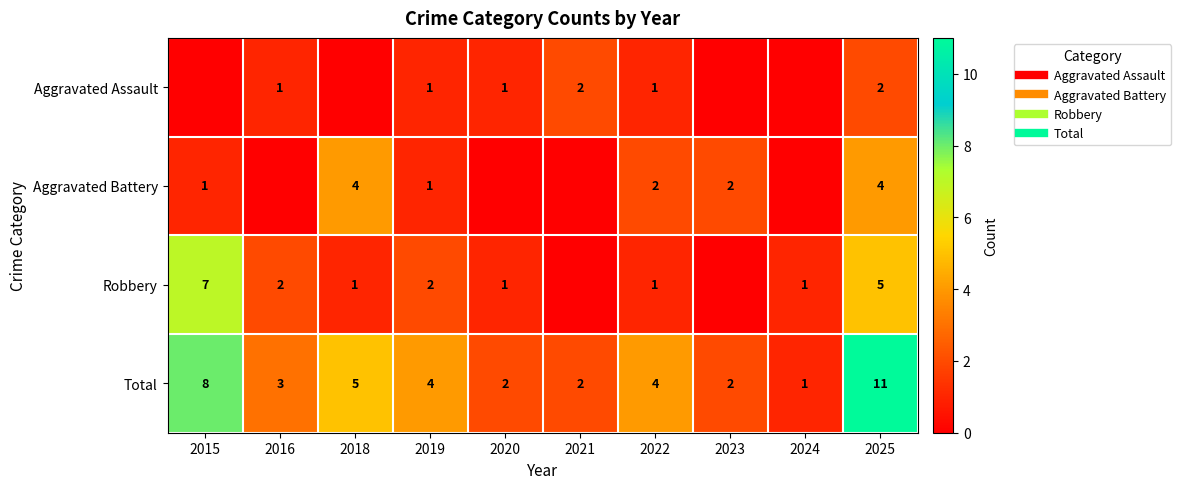

List the series in order of their peak value, highest first.

Total, Robbery, Aggravated Battery, Aggravated Assault